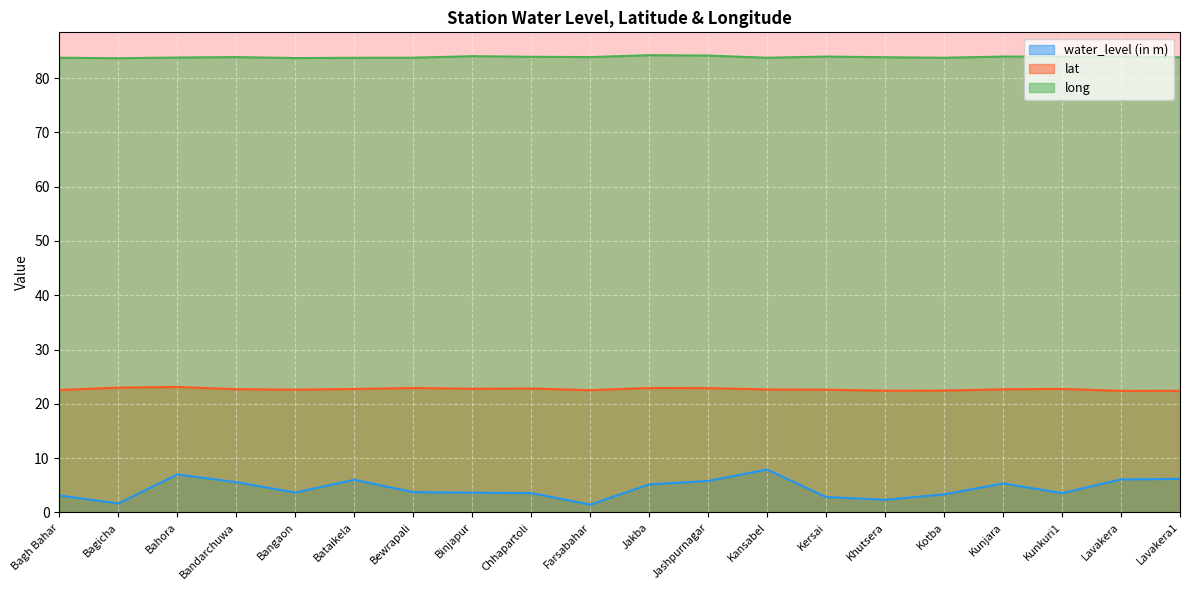

Where is the first local minimum for lat?

Bangaon